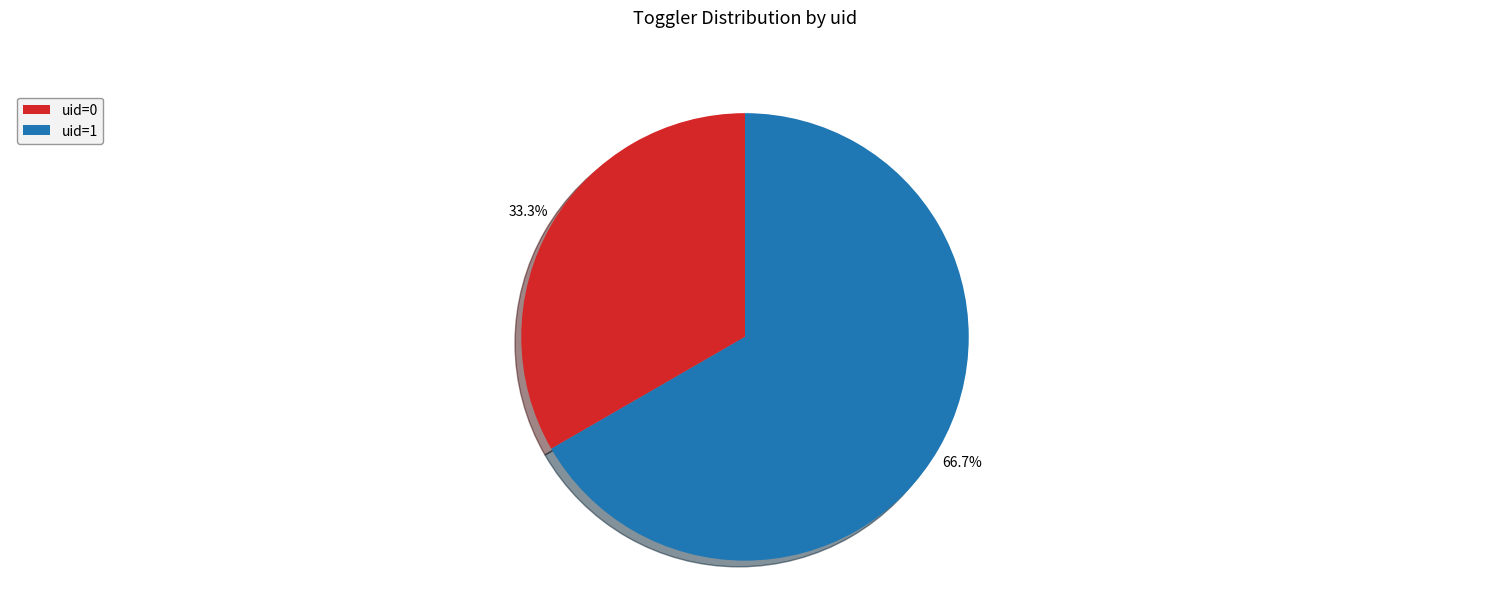

Is there a majority slice in this chart?

Yes